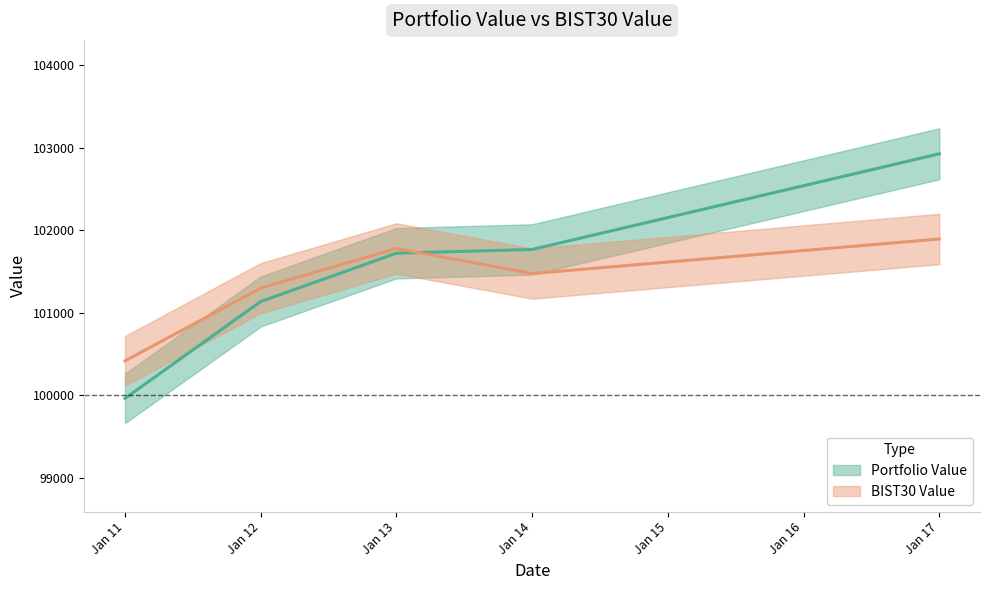

How many lines are shown in the chart?

2